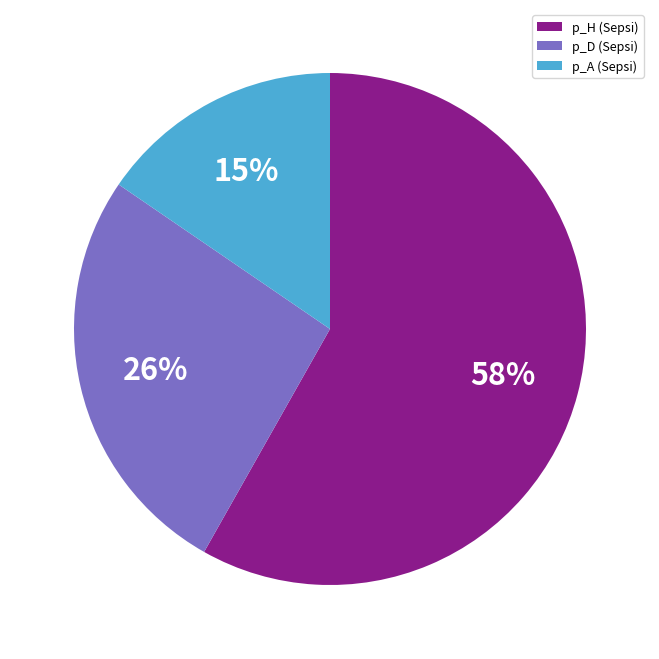

What percentage is the p_A (Sepsi) slice, to the nearest percent?

15%